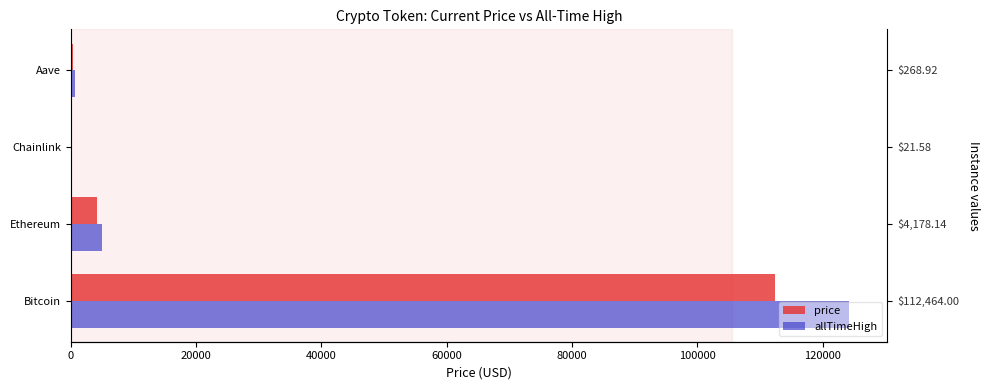

Which series has the widest spread of values?

allTimeHigh